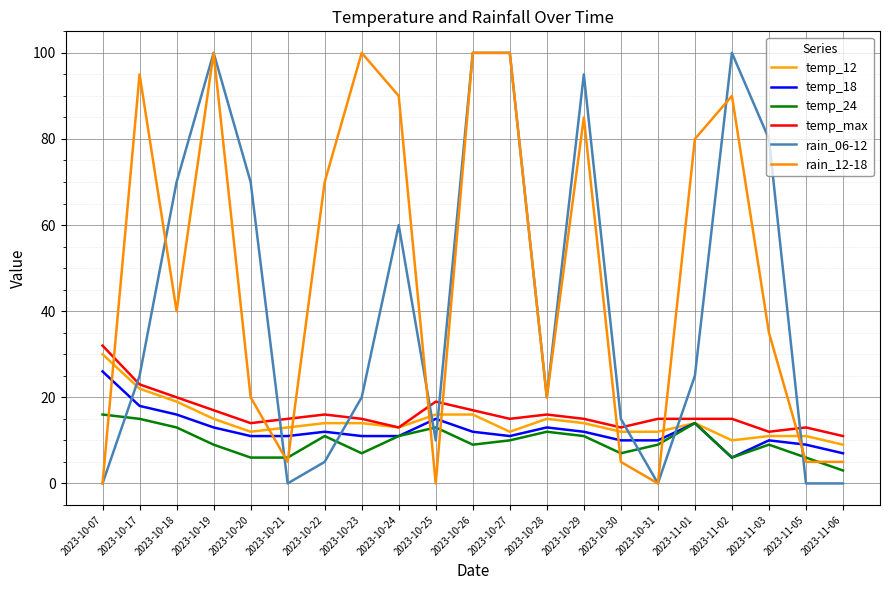

Where is the first local maximum for temp_18?

2023-10-22